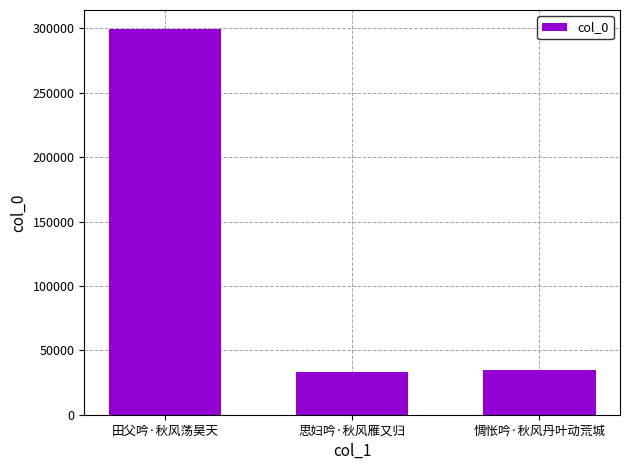

What is the sum of all values?

367206